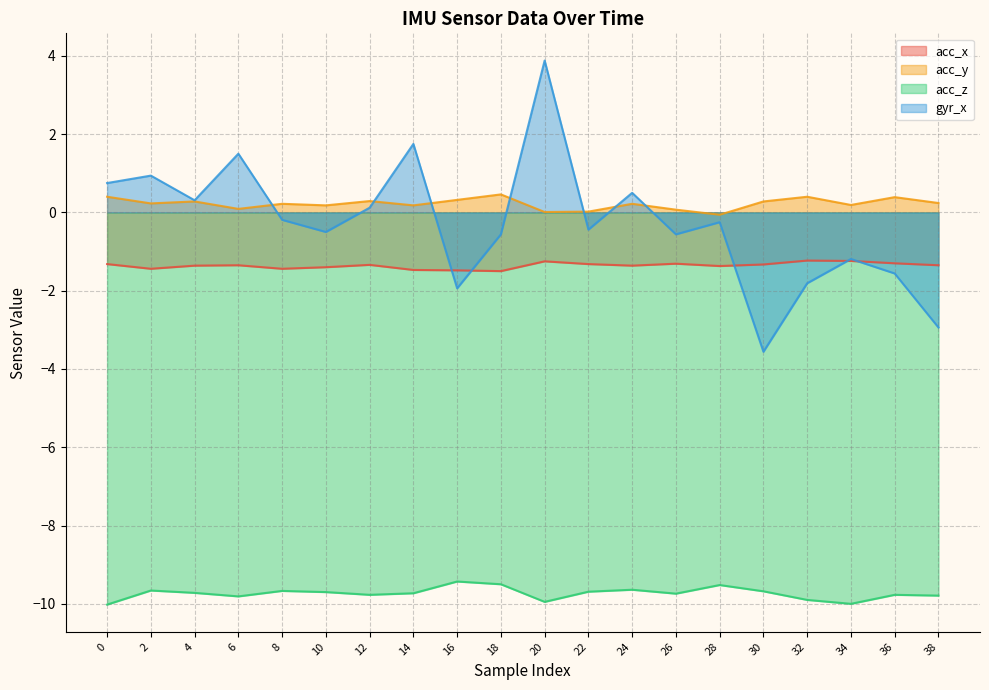

True or false: acc_z and acc_x cross at least once.

False